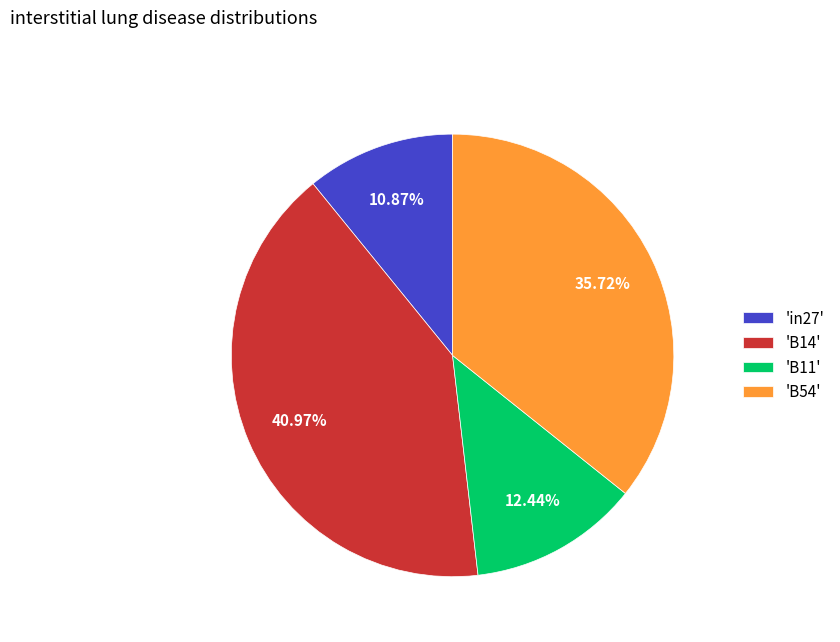

Does any single category account for the majority?

No